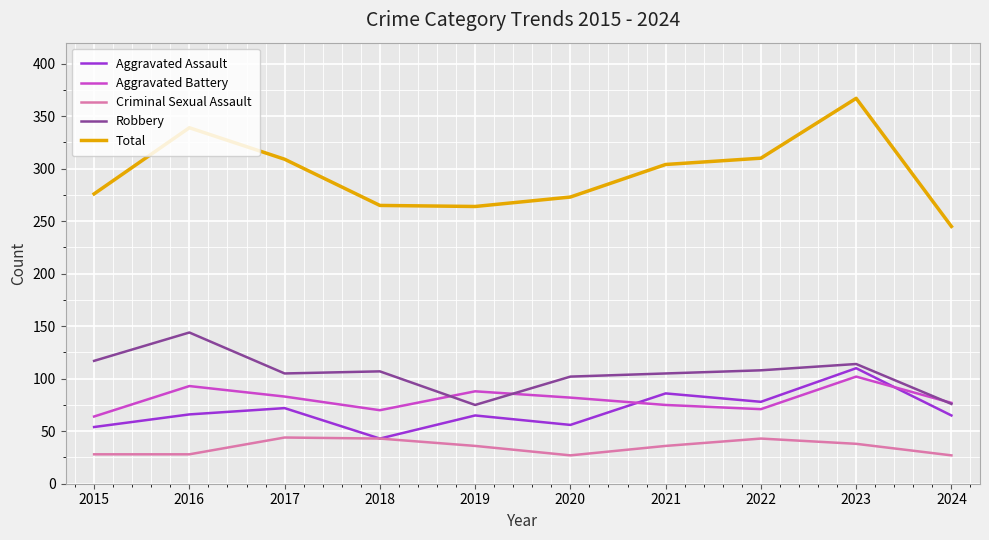

What value does the Robbery series have at 2023?

114